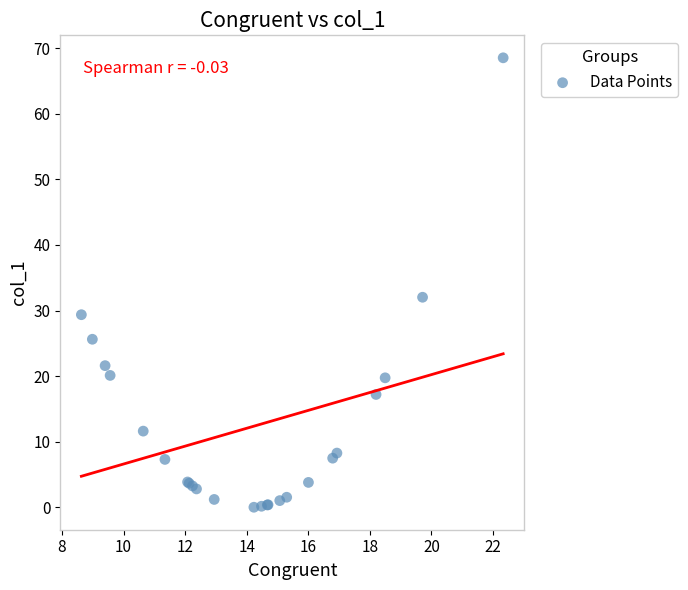

What Y value in the scatter plot is closest to 34?

32.0